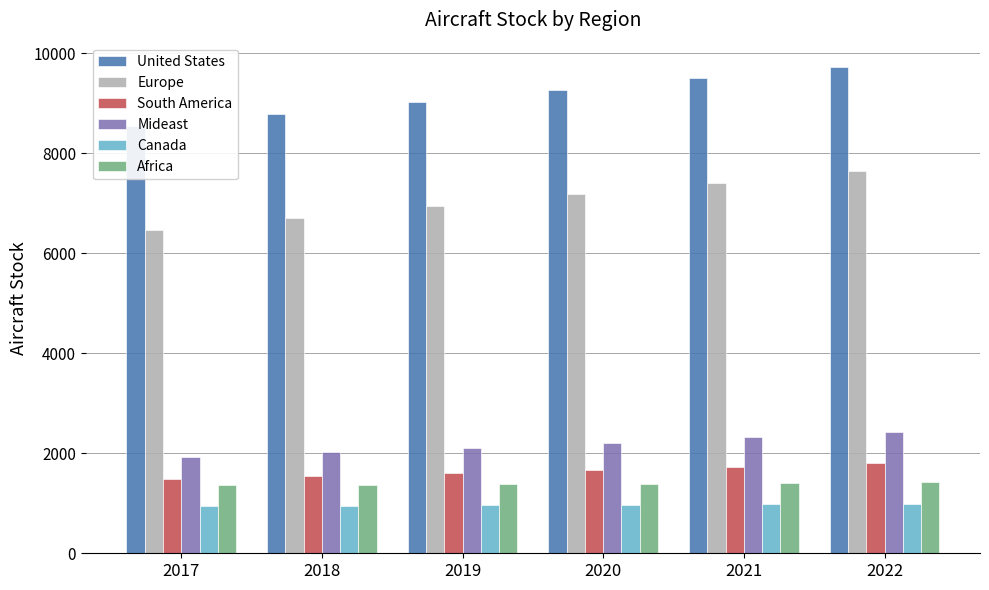

What is the total value across all series at 2020?

22688.7